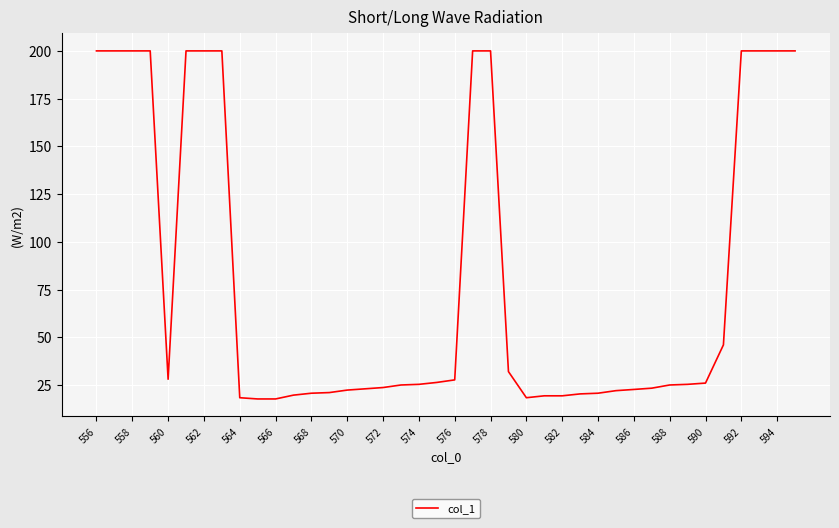

What is the greatest value displayed?

200.0